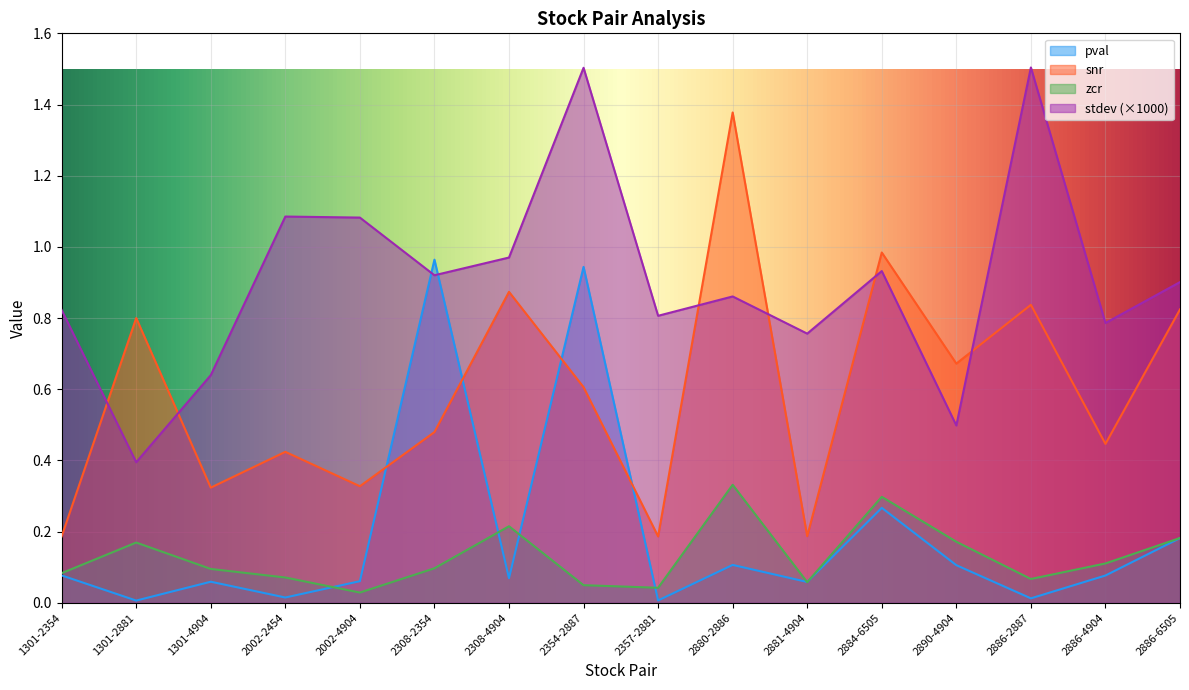

At which label is pval closest to 0?

1301-2881